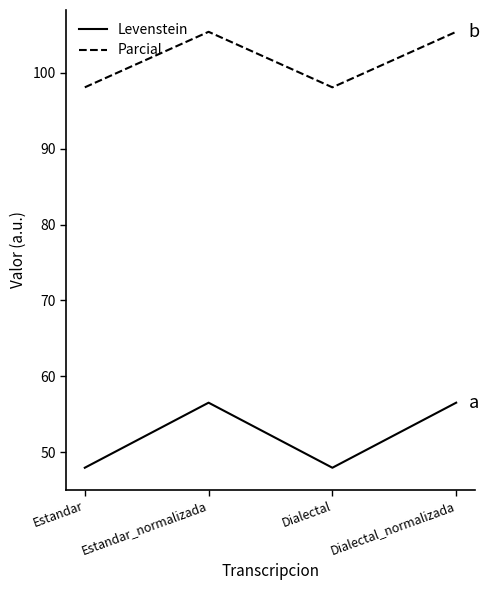

What is the average value of the Parcial series?

101.8